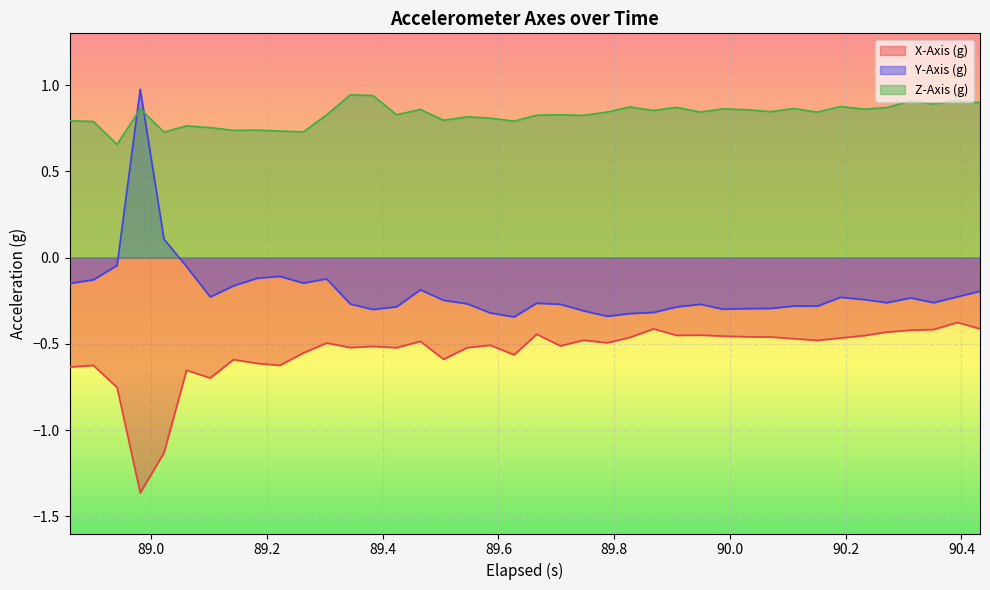

True or false: X-Axis (g) has more than 1 interior local peaks.

True